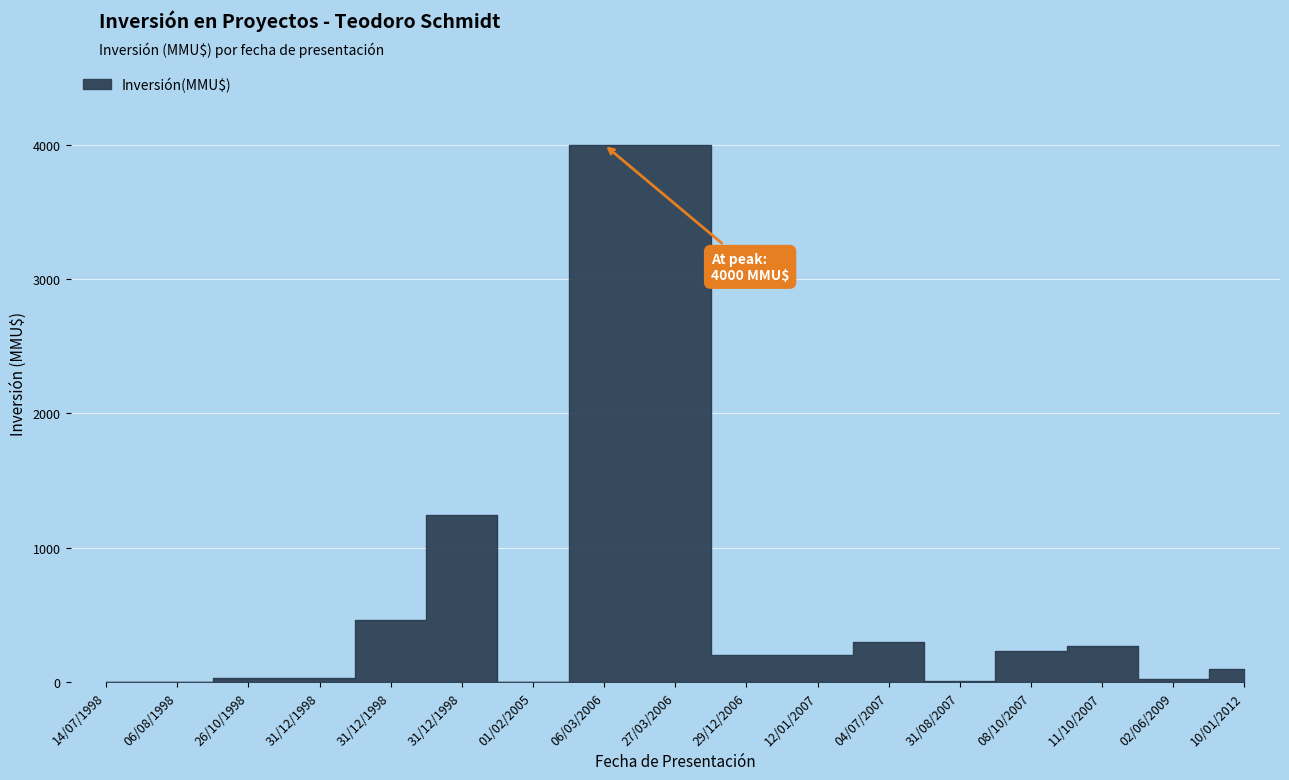

Reading right to left, extract all data points from this chart.

10/01/2012=100	02/06/2009=22	11/10/2007=270	08/10/2007=234	31/08/2007=10	04/07/2007=300	12/01/2007=200	29/12/2006=200	27/03/2006=4000	06/03/2006=4000	01/02/2005=0	31/12/1998=1240	31/12/1998=460	31/12/1998=30	26/10/1998=30	06/08/1998=0	14/07/1998=0